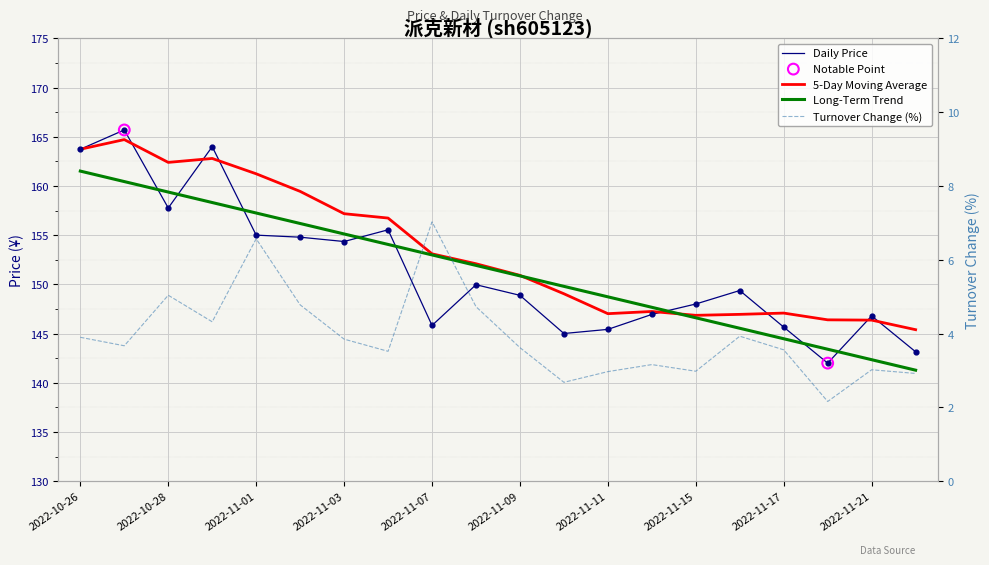

At which category is the sum across all series the highest?

2022-10-27